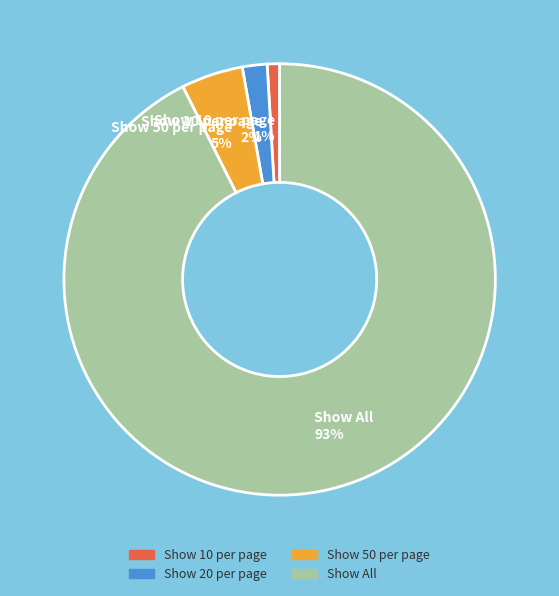

Combined, do Show 10 per page and Show 20 per page account for over 50%?

No